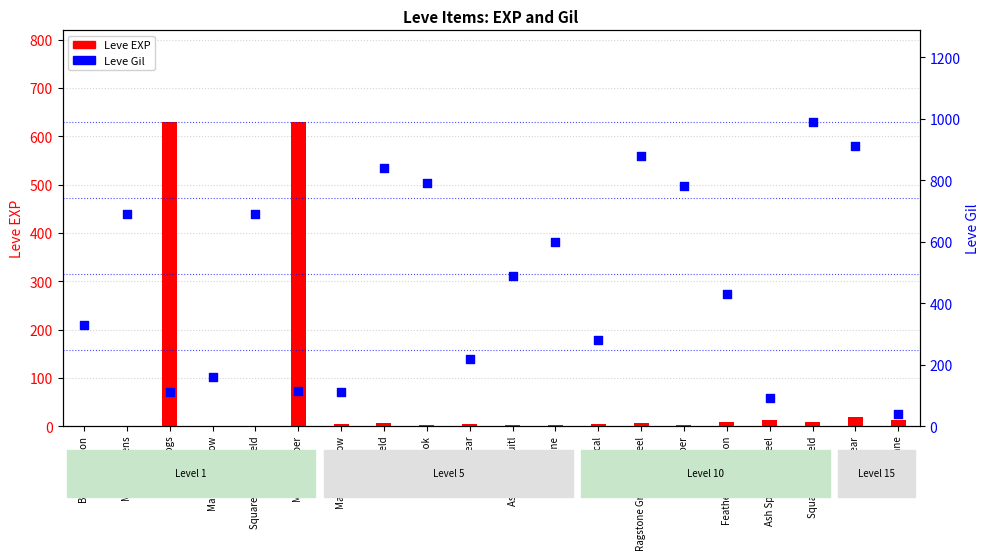

At how many categories does at least one series exceed 662?

8